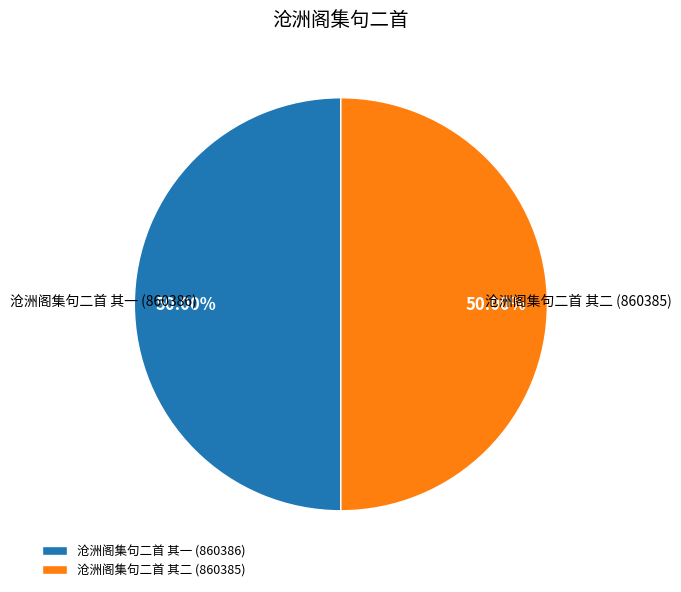

What percentage is NOT represented by 沧洲阁集句二首 其一?

50.0%